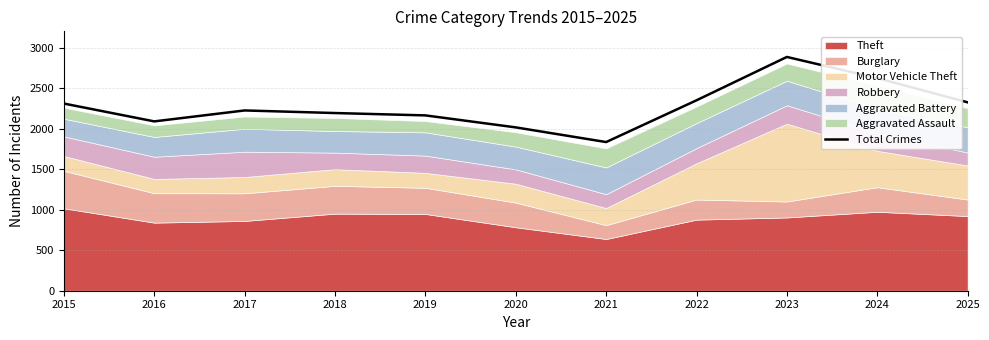

Does the chart have visible grid lines?

Yes